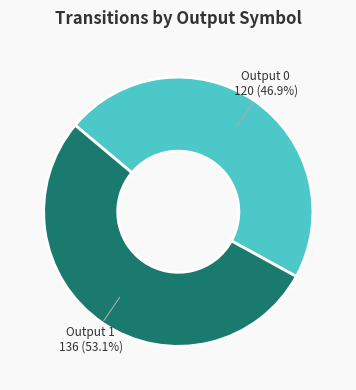

The Output 1 slice represents 89% of the pie. True or false?

False